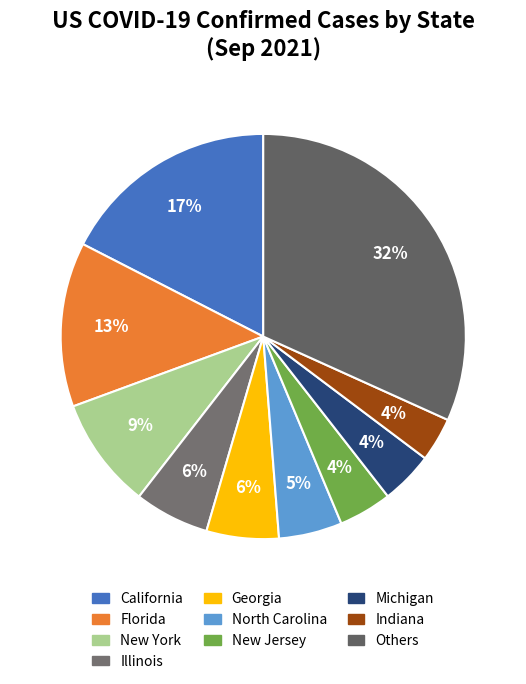

Which slice is the largest?

Others